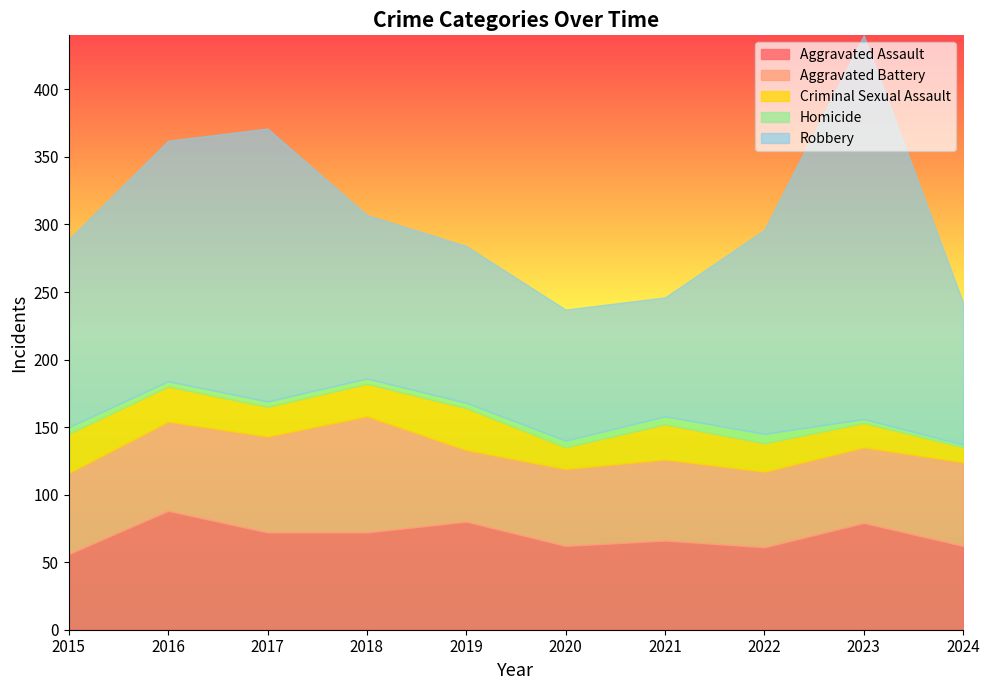

Read the Aggravated Assault value at 2019, to the nearest 10.

80